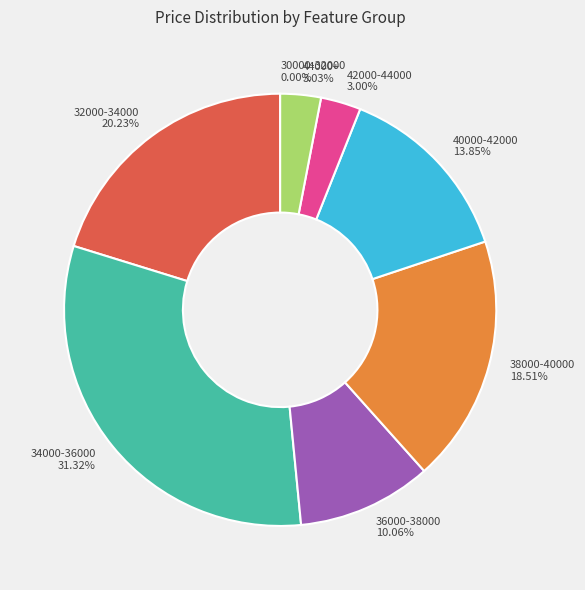

Does 42000-44000 account for over 50% of the chart?

No